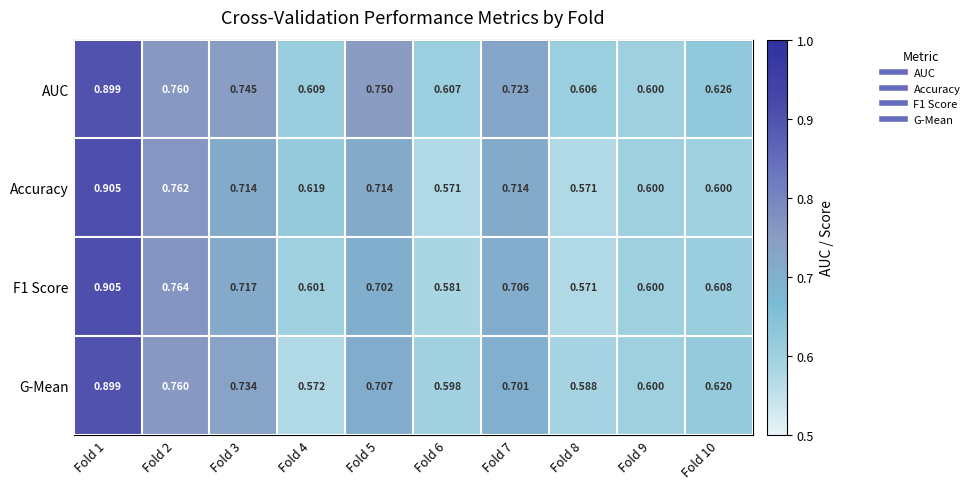

How many series are shown in this chart?

4